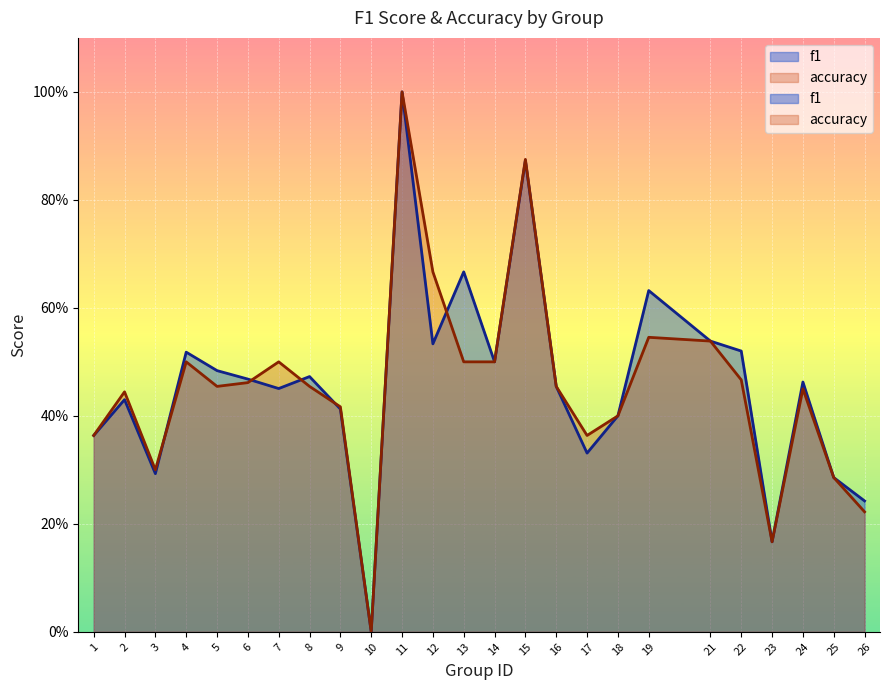

What is the average value of the accuracy series?

0.5